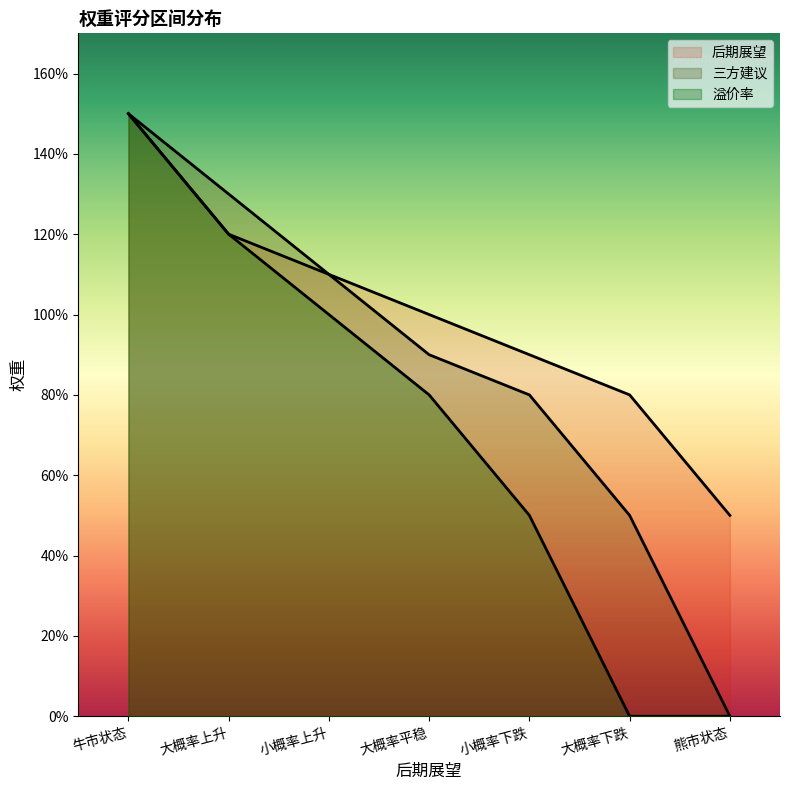

True or false: 后期展望 and 溢价率 cross at least once.

False